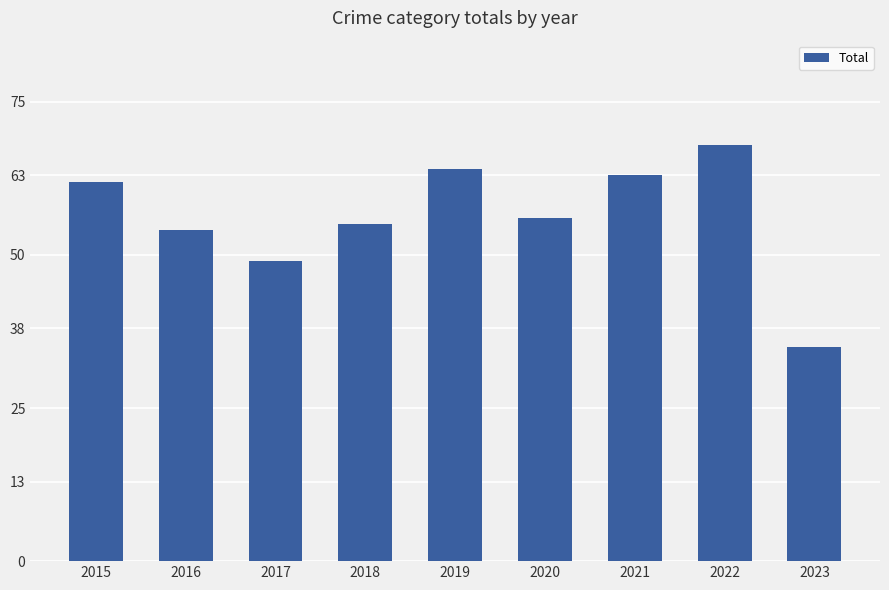

What is the ratio of the value at 2017 to the value at 2019?

0.8